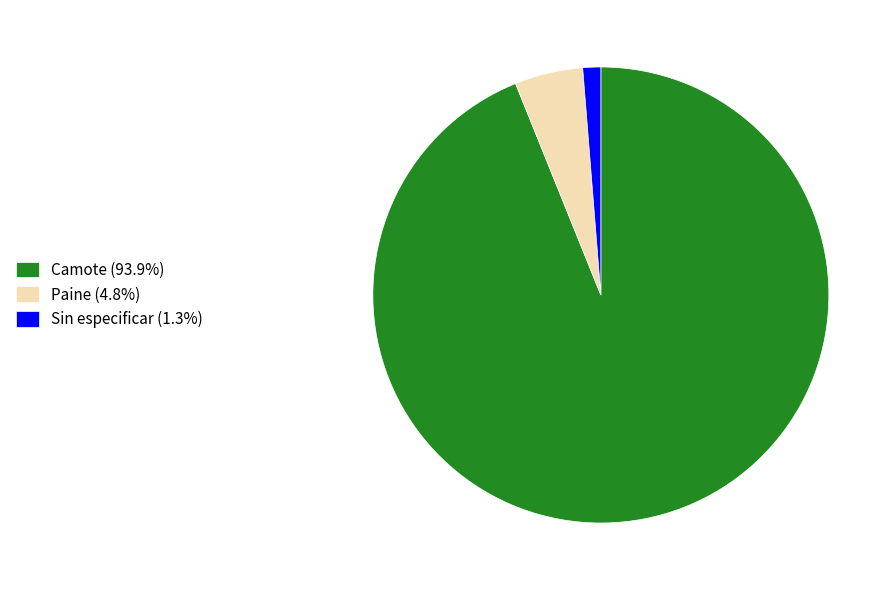

Do Camote (93.9%) and Paine (4.8%) together represent more than half of the pie?

Yes